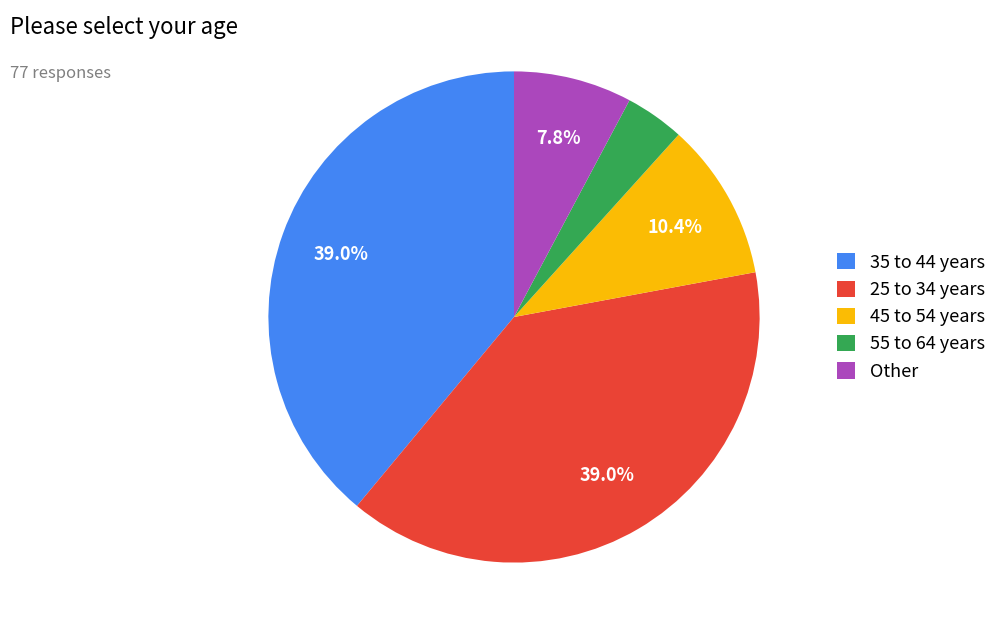

Which has a higher value, 45 to 54 years or Other?

45 to 54 years